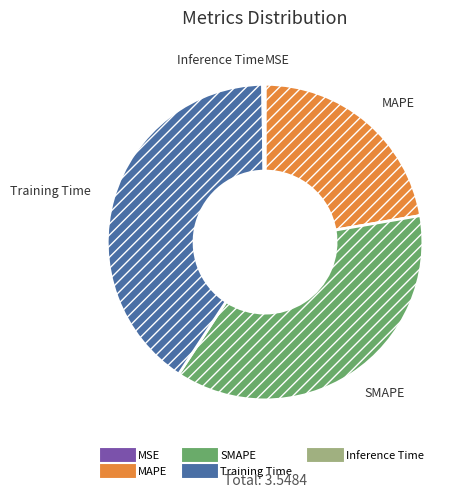

The MAPE slice represents 8% of the pie. True or false?

False